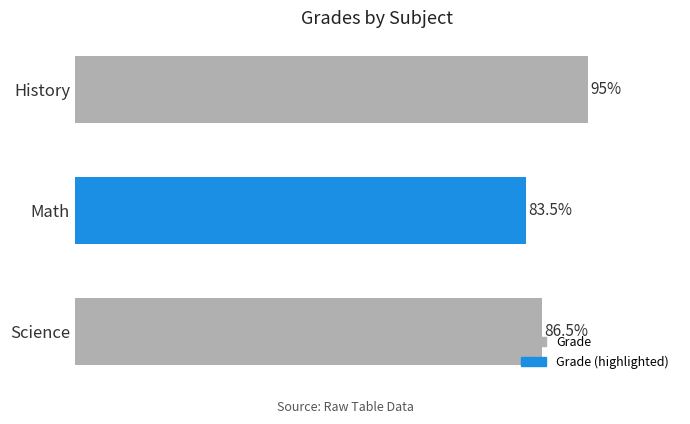

Which label corresponds to the smallest value in the chart?

Math